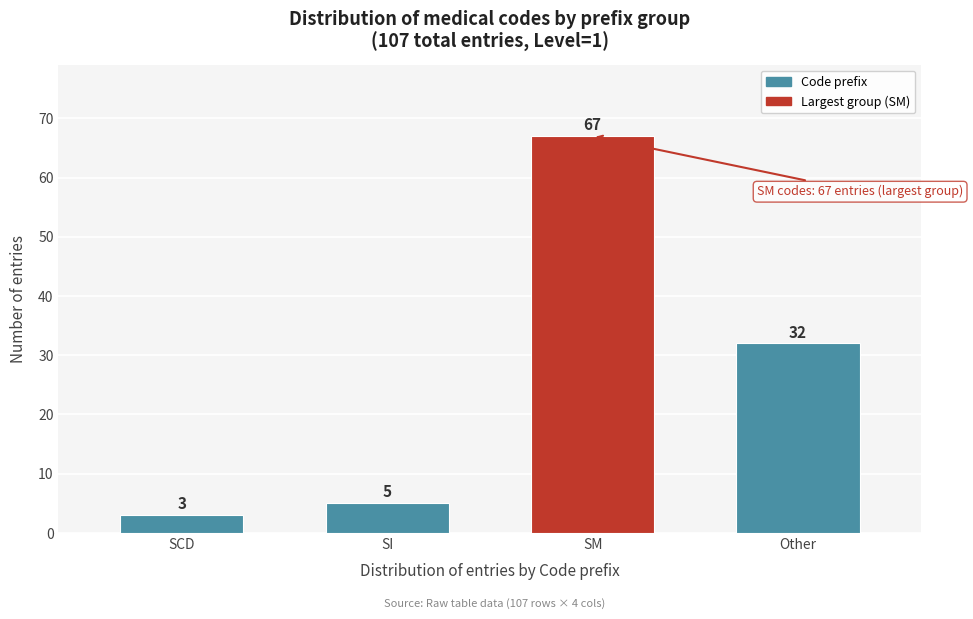

Reading left to right, extract all data points from this chart.

SCD=3	SI=5	SM=67	Other=32